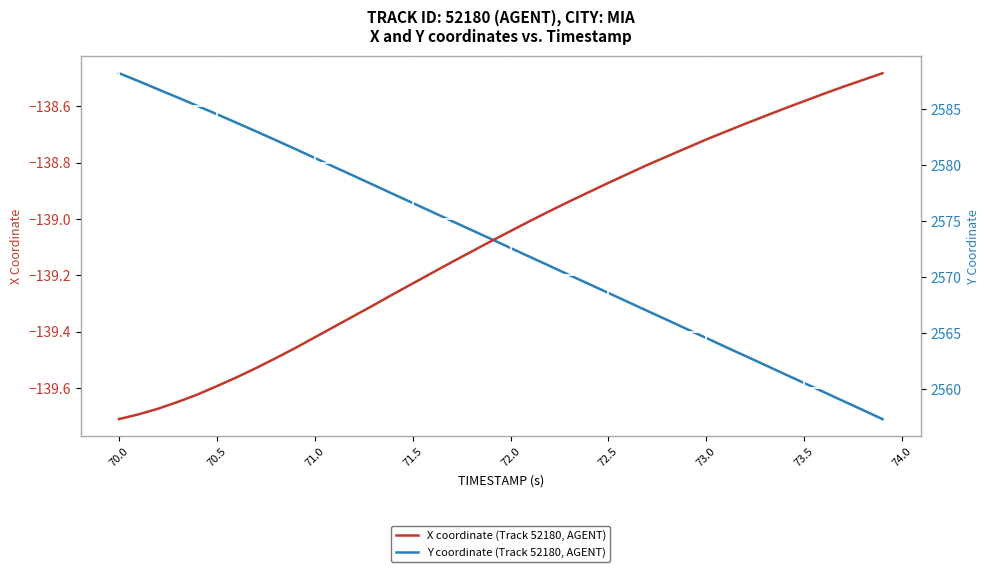

True or false: X coordinate (Track 52180, AGENT) has a value of -139.6 at 70.5.

True